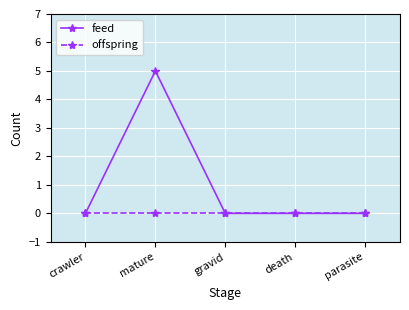

What is the difference between the maximum and minimum values in the feed series?

5